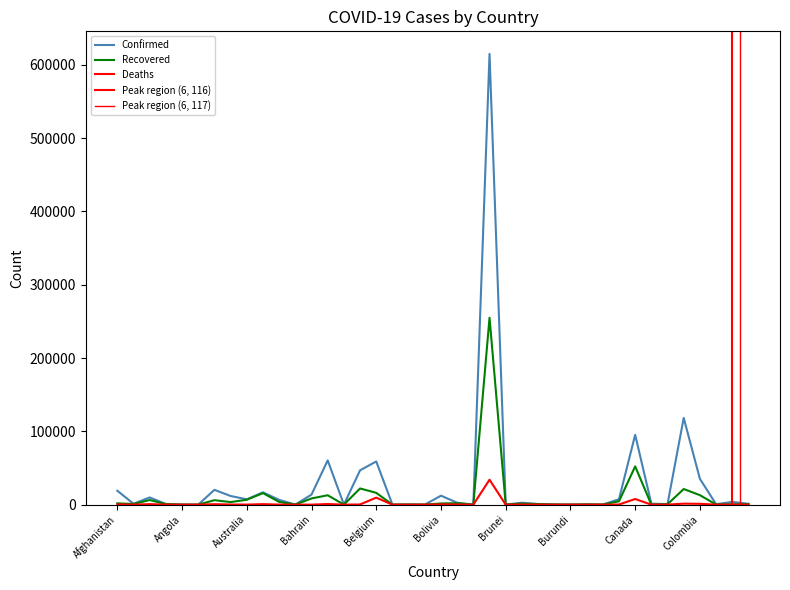

True or false: Deaths and Confirmed cross at least once.

False